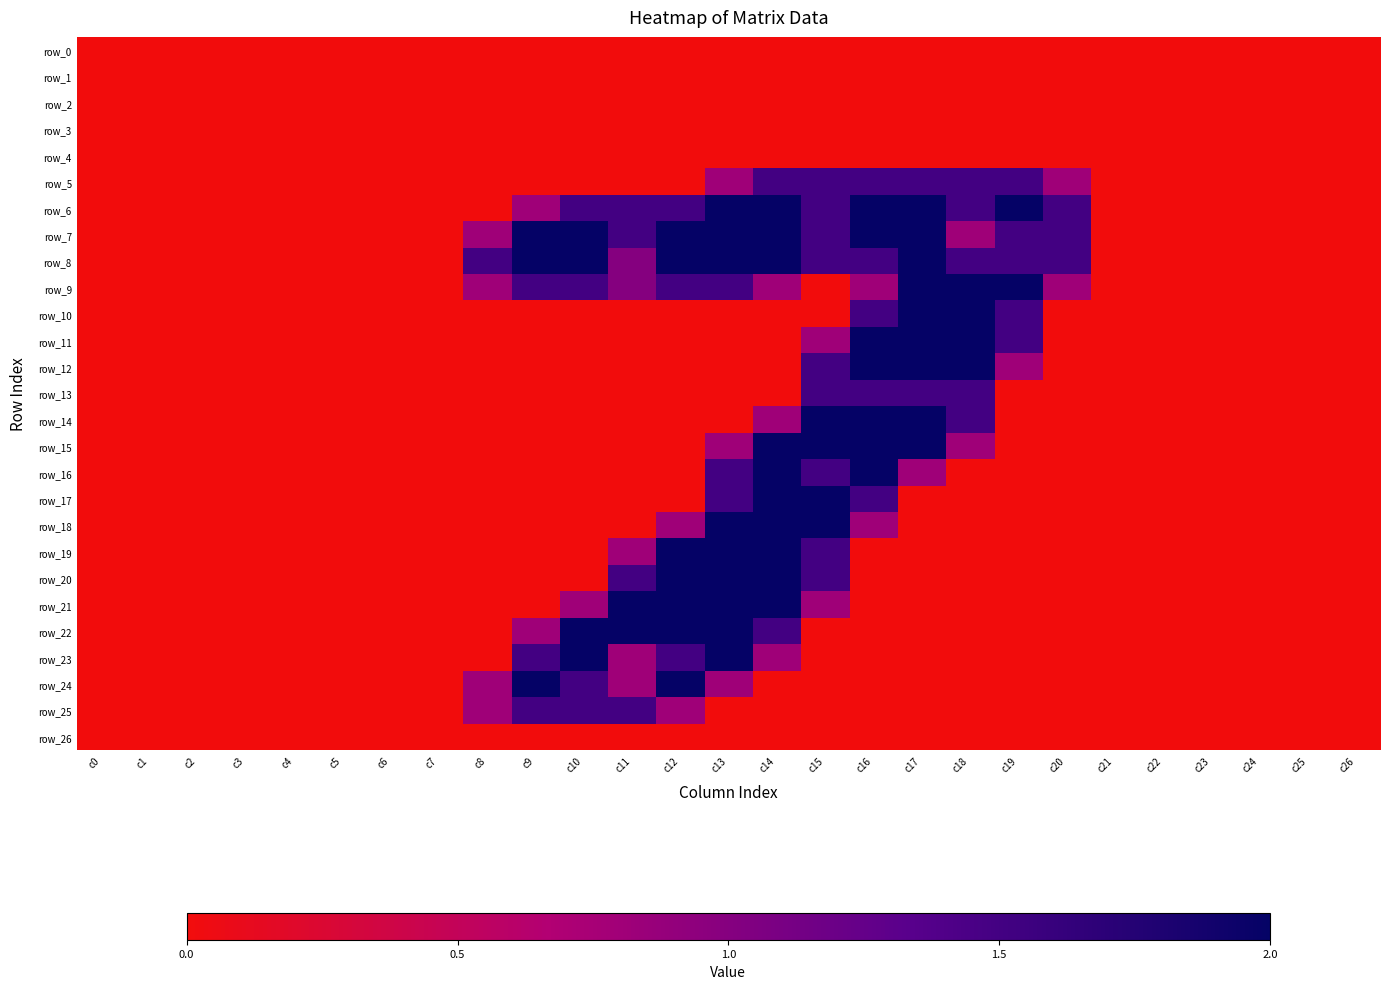

Count the number of data series in this chart.

27